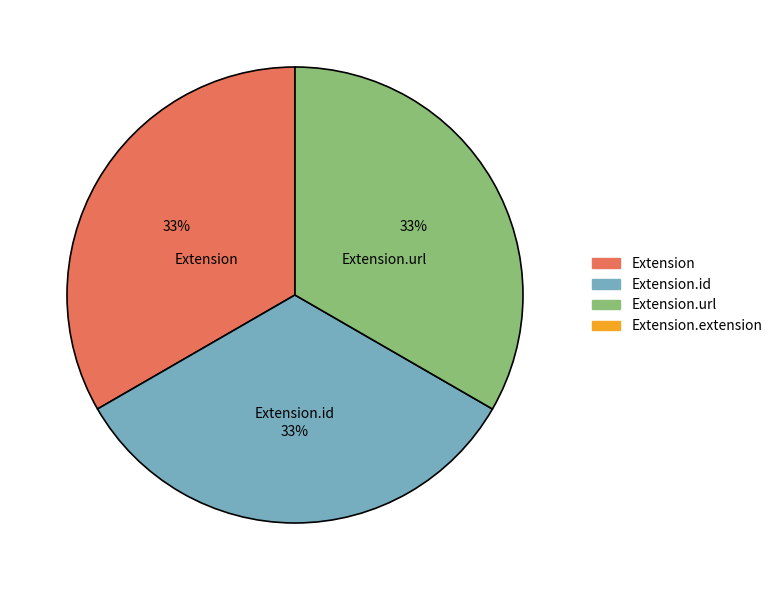

What is the ratio of the value at Extension.id to the value at Extension?

1.0